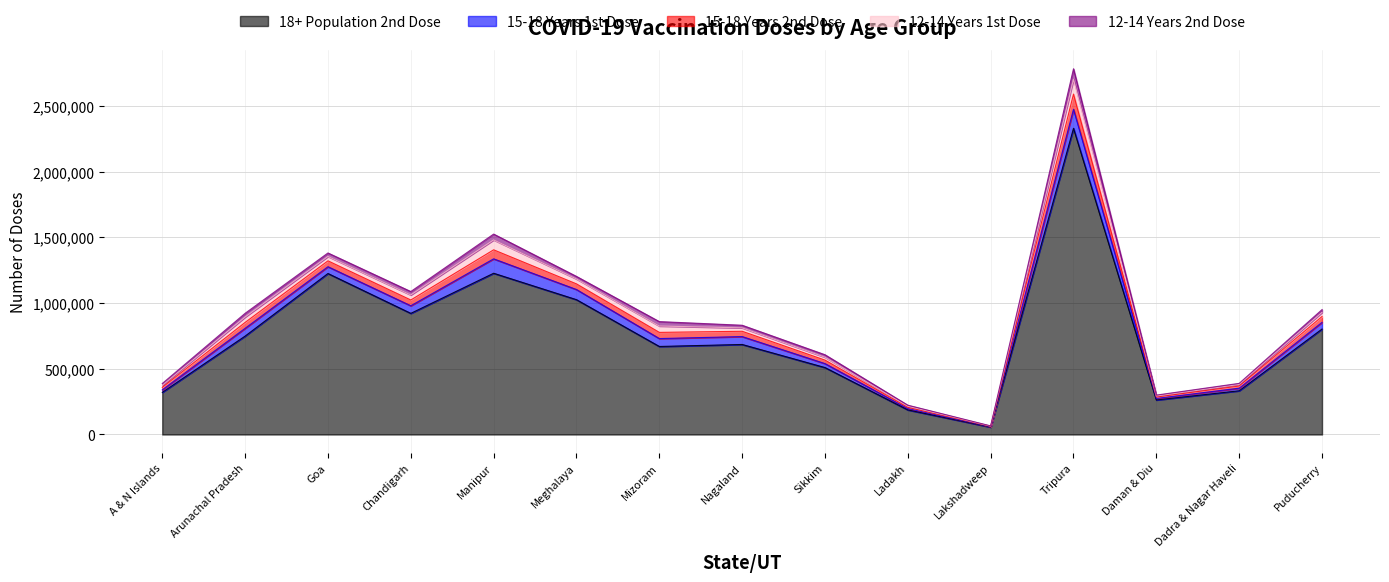

True or false: 15-18 Years 2nd Dose and 15-18 Years 1st Dose intersect in this chart.

False